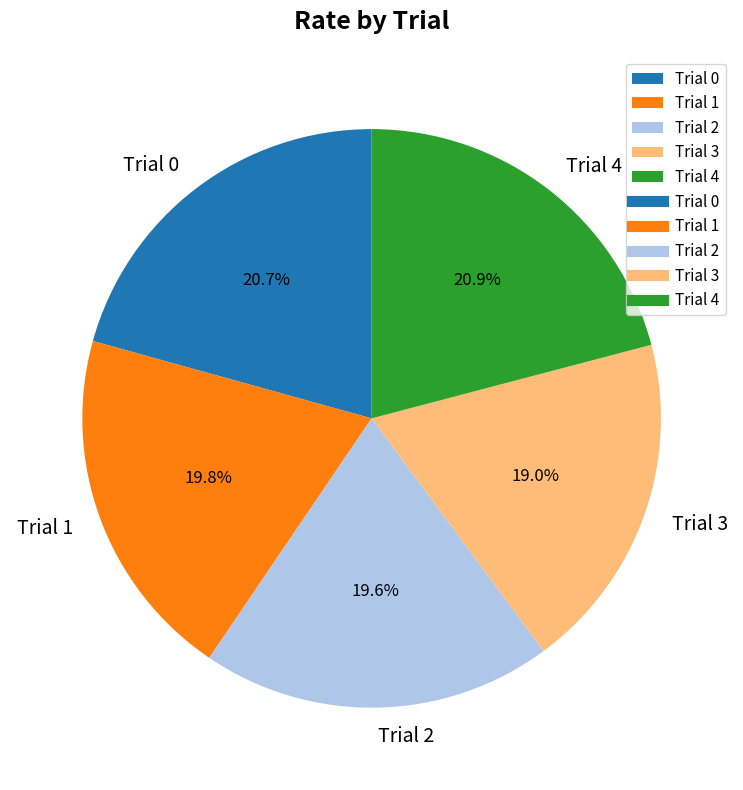

What percentage is the Trial 1 slice, to the nearest percent?

20%